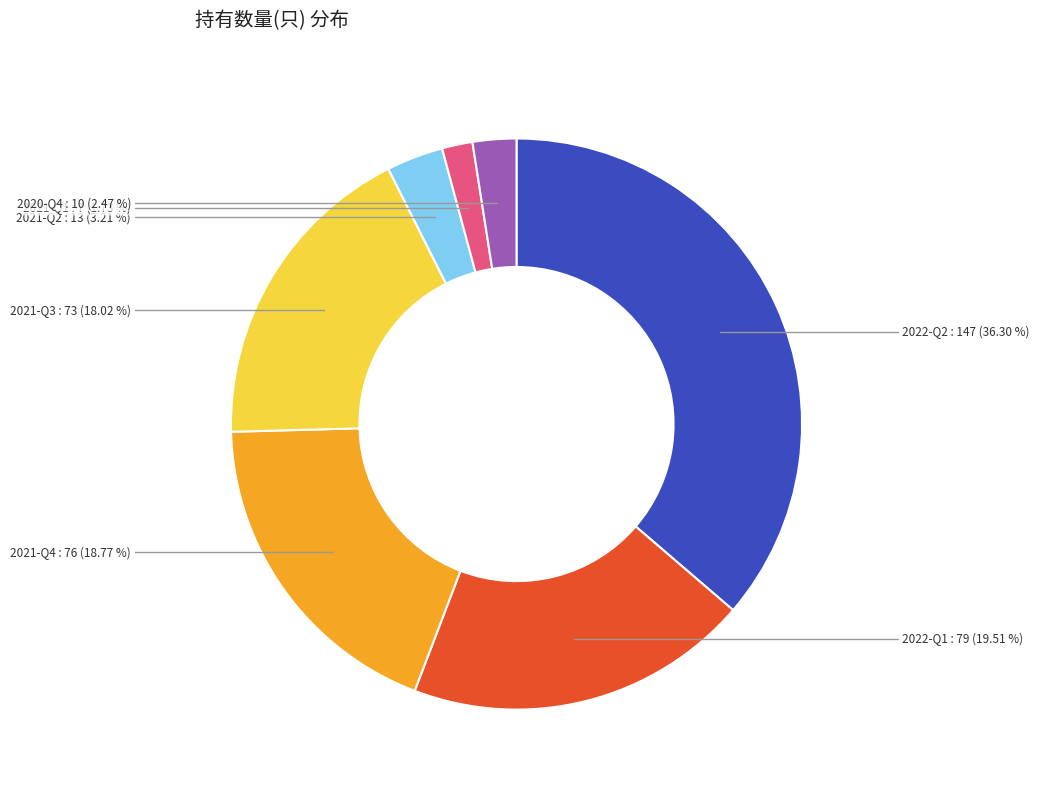

To the nearest percent, what is the difference between the 2021-Q4 and 2021-Q2 slice percentages?

16%